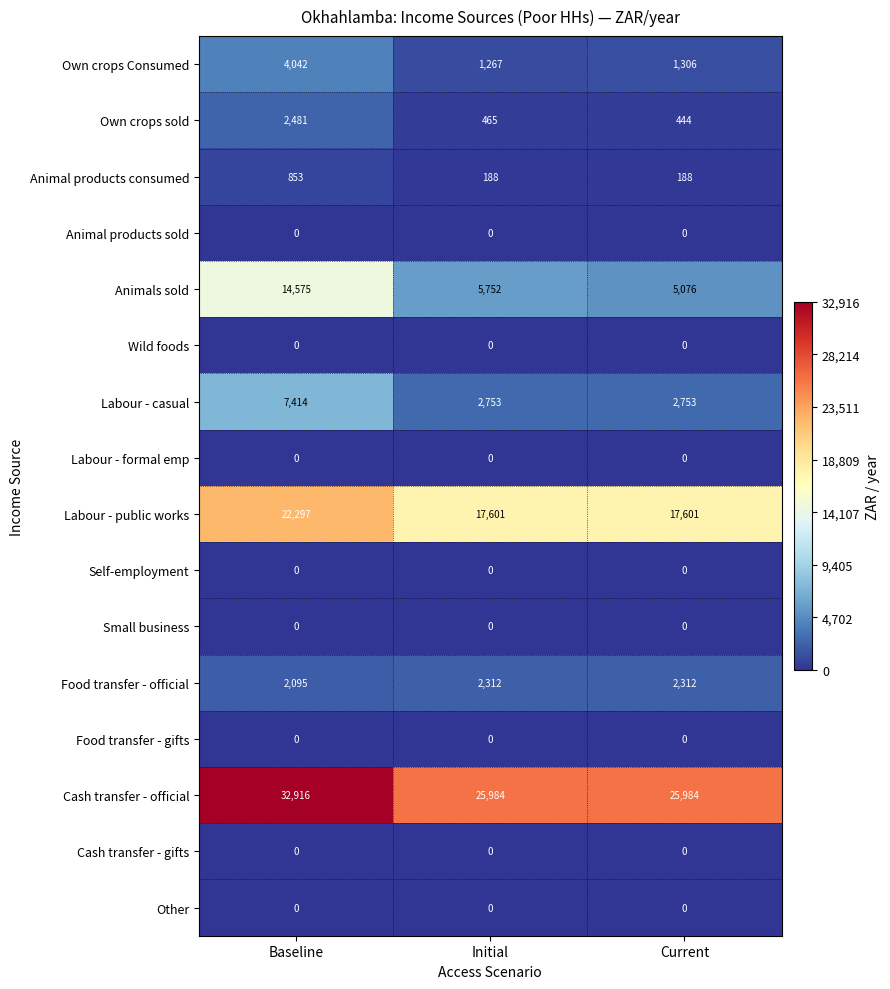

What is the difference between the highest and lowest values at Baseline?

32916